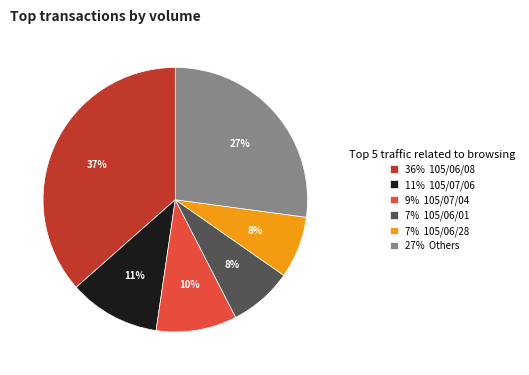

True or false: 7% 105/06/28 accounts for 1% of the total.

False